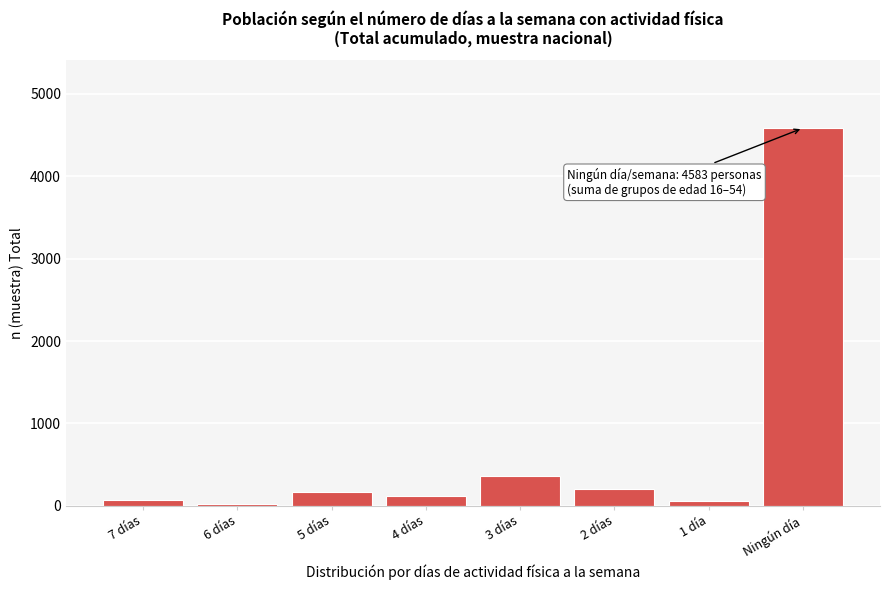

Is it true that the value at 2 días is 207?

True